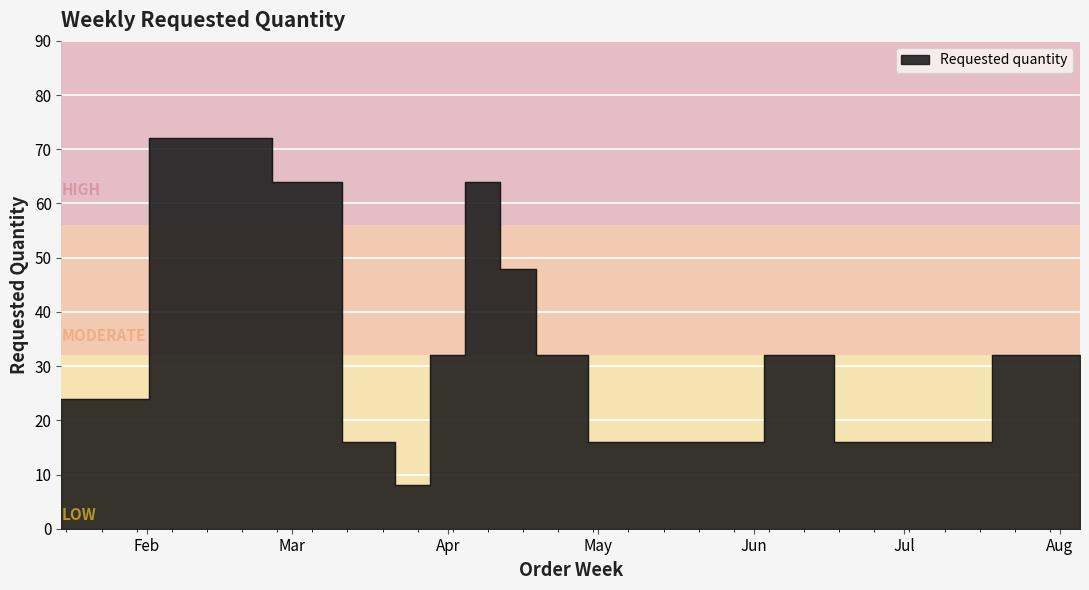

Rank the categories by value from highest to lowest.

2024-02-05, 2024-02-19, 2024-03-04, 2024-04-08, 2024-04-15, 2024-04-01, 2024-04-22, 2024-06-10, 2024-07-22, 2024-08-05, 2024-01-15, 2024-01-29, 2024-03-18, 2024-05-06, 2024-05-27, 2024-06-24, 2024-07-15, 2024-03-25